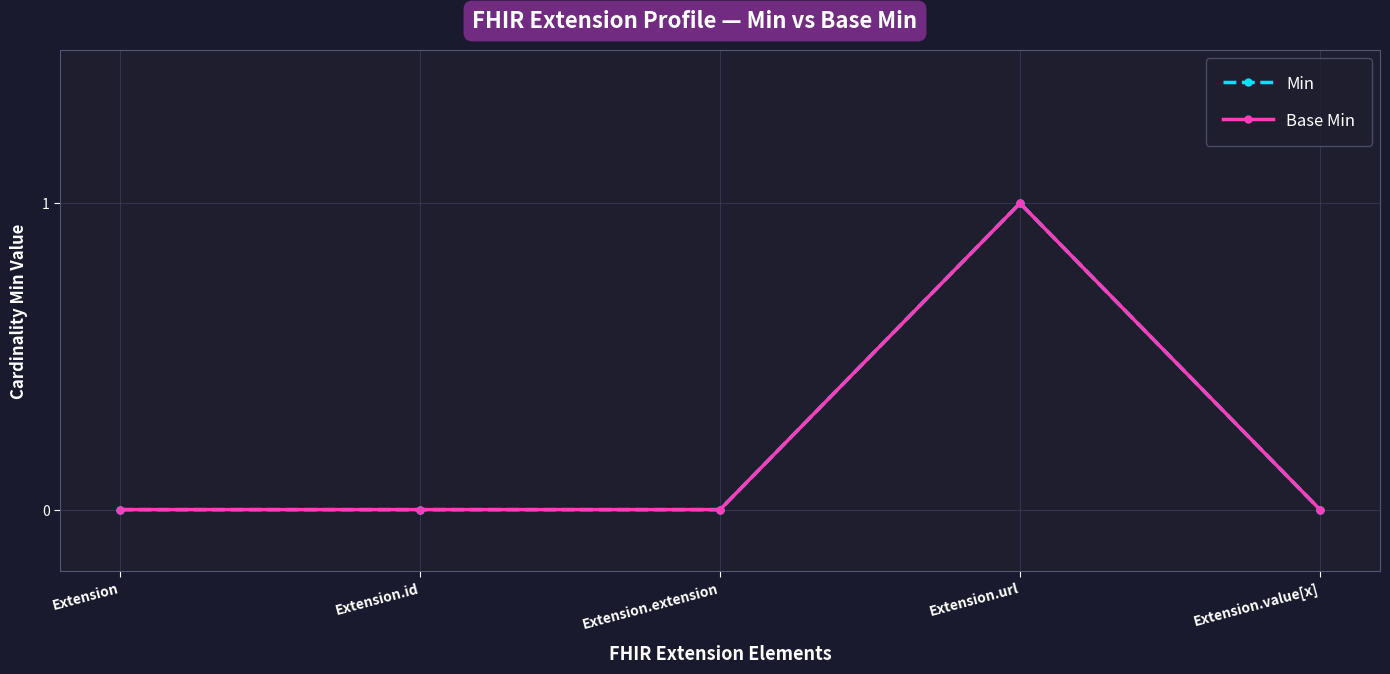

True or false: Min and Base Min intersect in this chart.

False